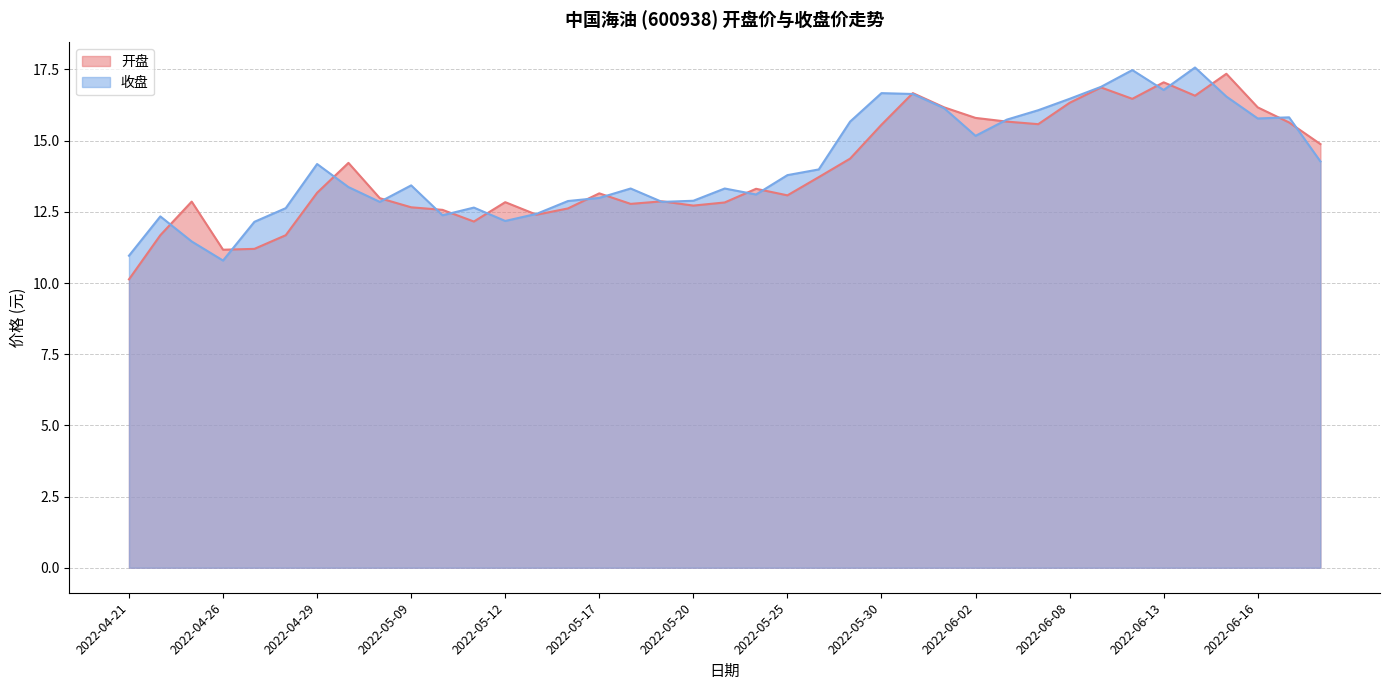

What is the sum of the 收盘 values at 2022-05-09 and 2022-06-08?

29.9